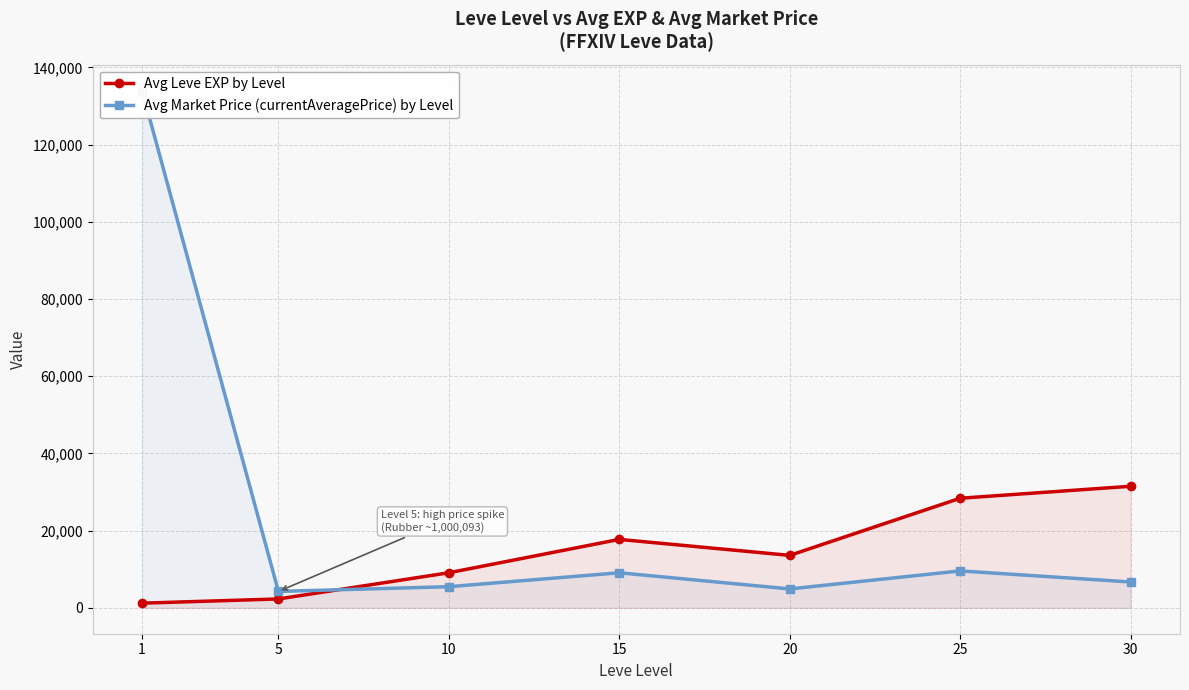

How many values in the Avg Market Price (currentAveragePrice) by Level series are below 6702?

3